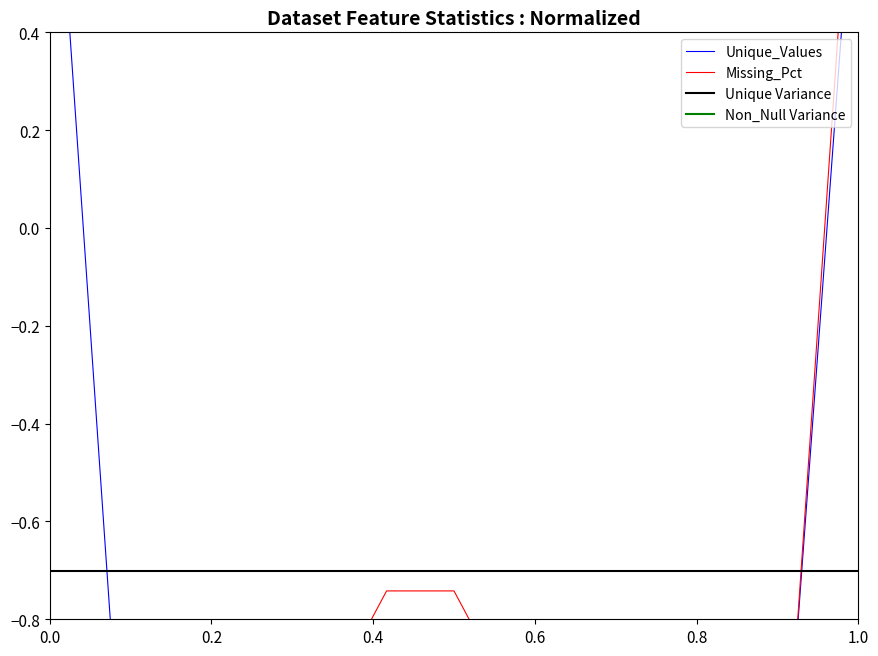

Reading left to right, extract all data points from this chart.

Unique_Values: 1.0	-1.0	-1.0	-1.0	-1.0	-1.0	-1.0	-1.0	-1.0	-1.0	-1.0	-1.0	0.9
Missing_Pct: -1.0	-1.0	-1.0	-1.0	-1.0	-0.7	-0.7	-1.0	-1.0	-1.0	-1.0	-1.0	1.0
Unique Variance: -0.7	-0.7	-0.7	-0.7	-0.7	-0.7	-0.7	-0.7	-0.7	-0.7	-0.7	-0.7	-0.7
Non_Null Variance: 0.8	0.8	0.8	0.8	0.8	0.8	0.8	0.8	0.8	0.8	0.8	0.8	0.8